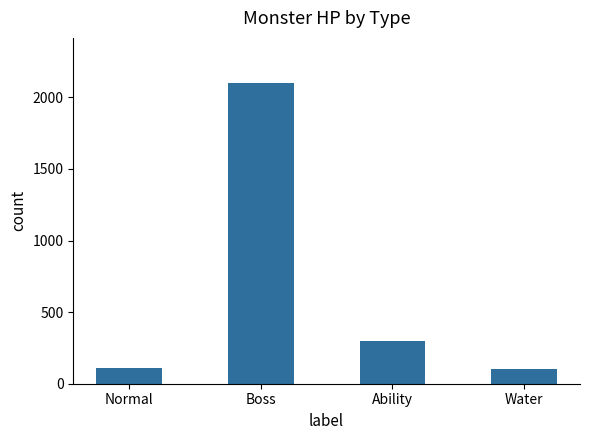

True or false: the data shows 434 at Ability.

False